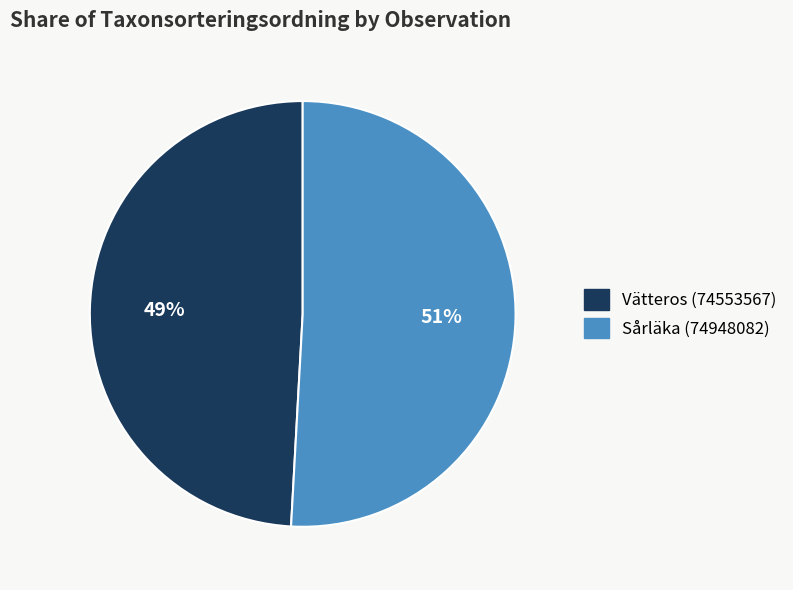

Which slice represents more than half of the pie?

Sårläka (74948082)